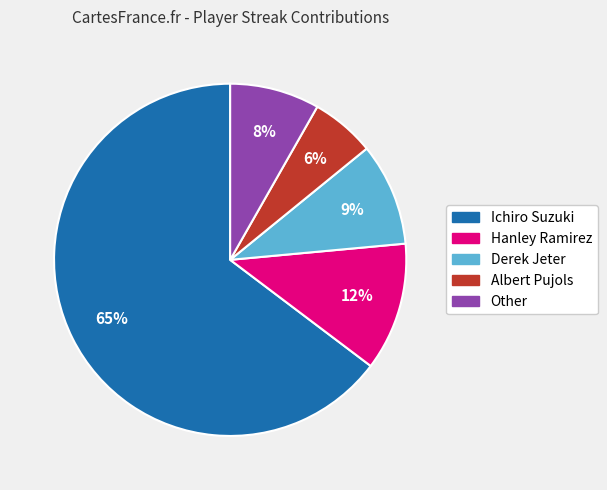

How many segments does this pie chart have?

5